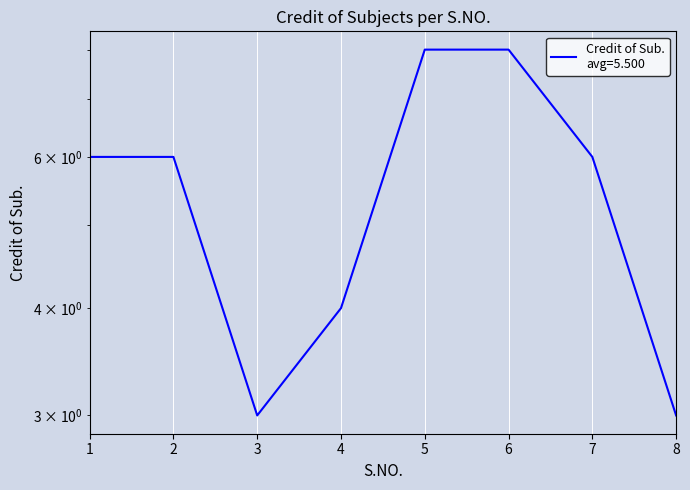

What is the difference between the maximum and minimum values?

5